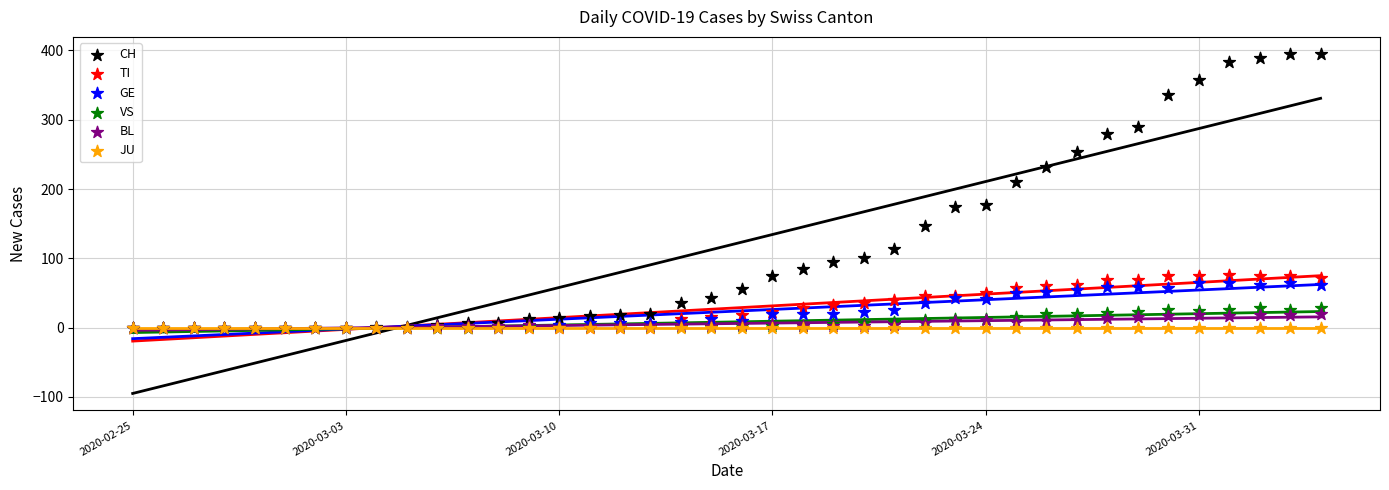

Across all series, what Y value is closest to 197?

210